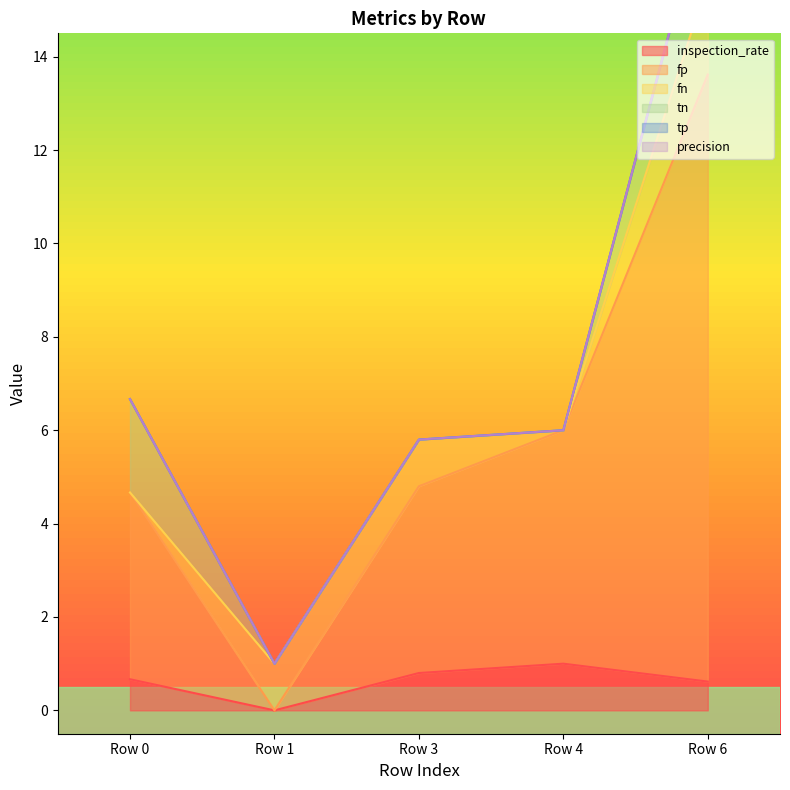

What is the difference between the second highest and minimum values in the tn series?

2.0